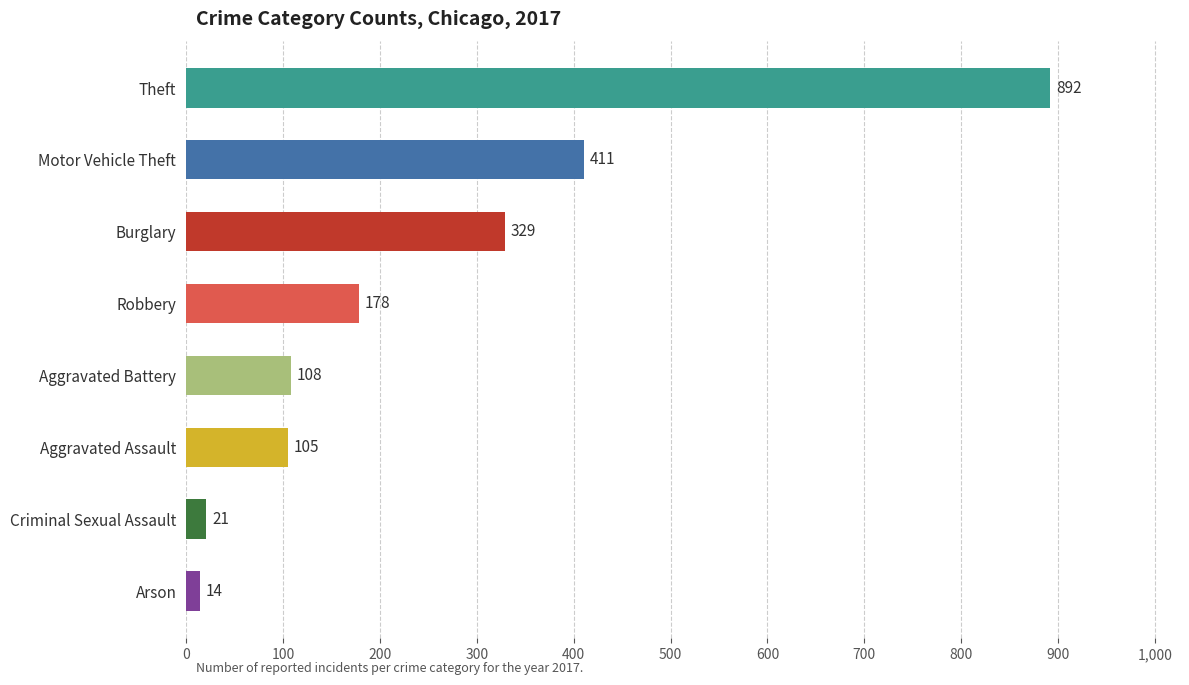

True or false: the data shows 141 at Aggravated Battery.

False